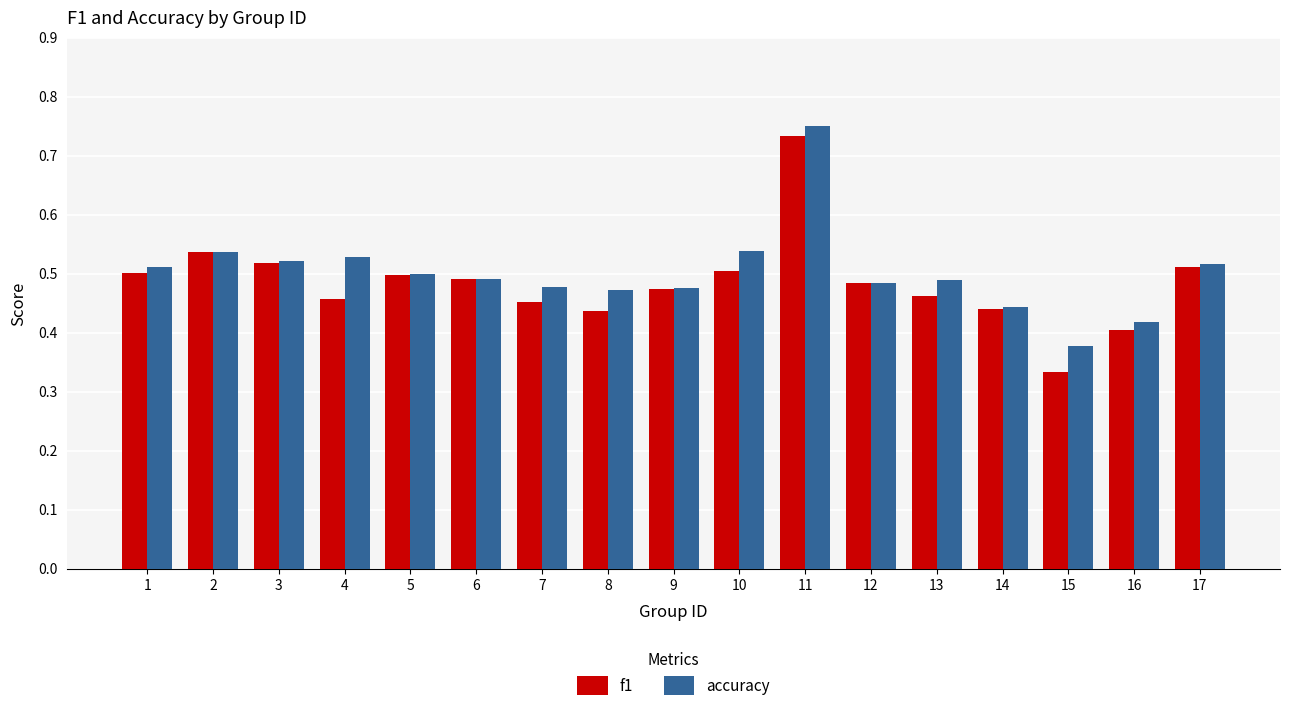

Which series has the widest spread of values?

f1